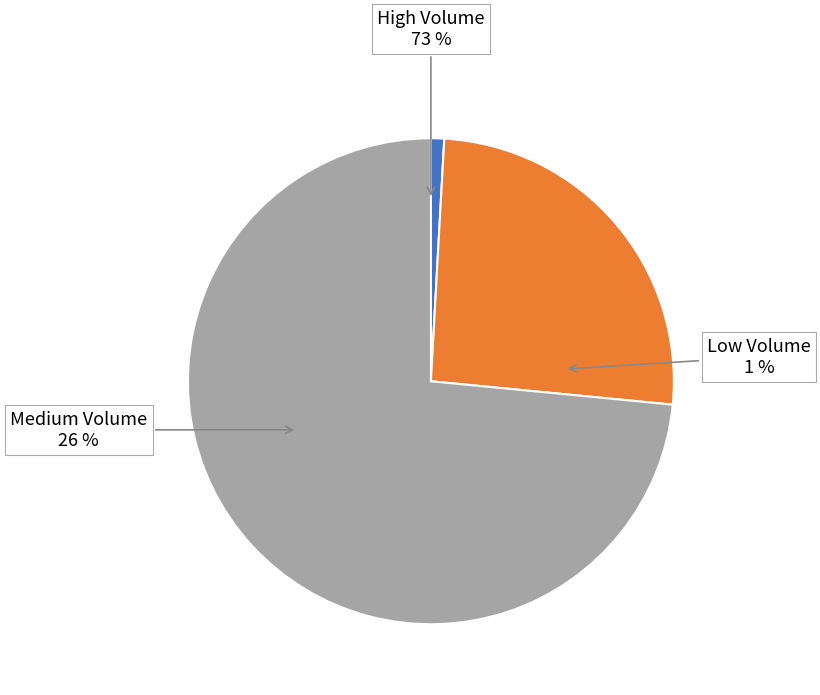

Is it true that 109/07/23 is 1% of the pie?

False